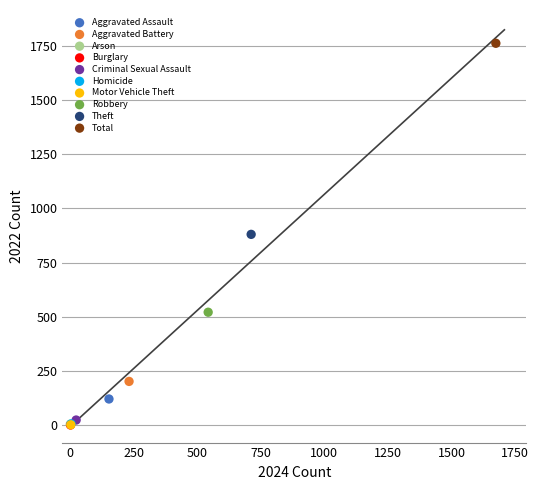

What are all the series names shown in the legend?

Aggravated Assault, Aggravated Battery, Arson, Burglary, Criminal Sexual Assault, Homicide, Motor Vehicle Theft, Robbery, Theft, Total